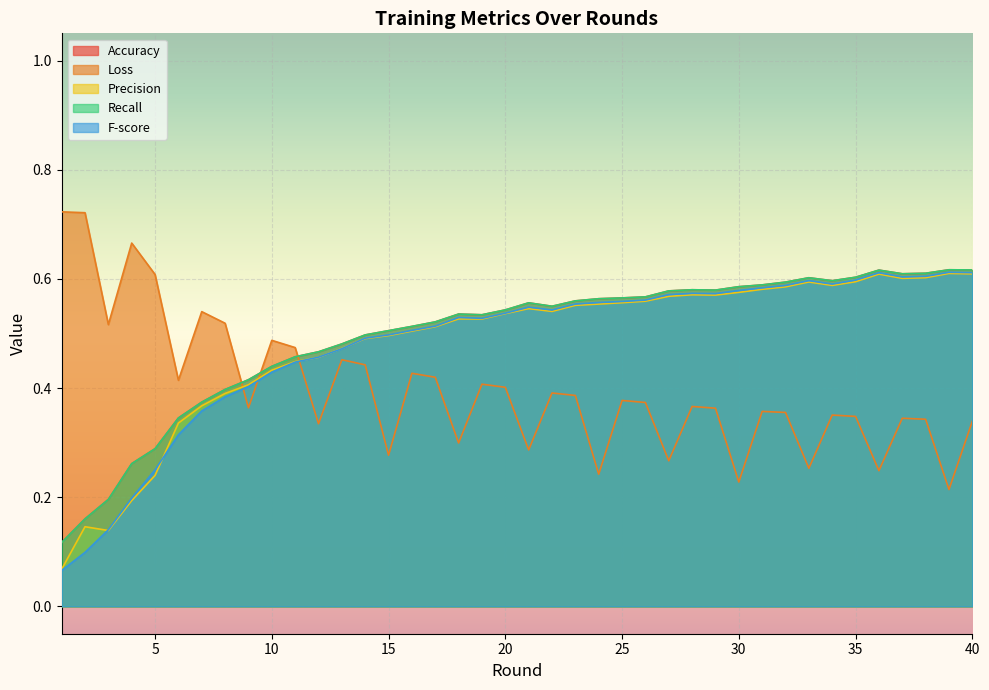

Which category has the highest value across all series?

1